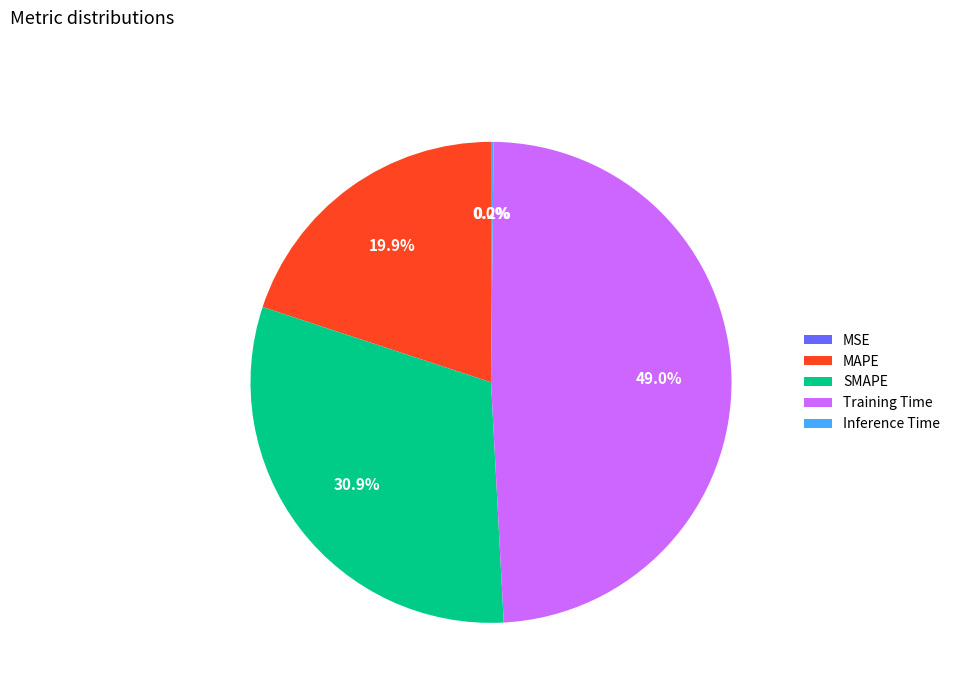

What percentage is NOT represented by MAPE?

80.1%